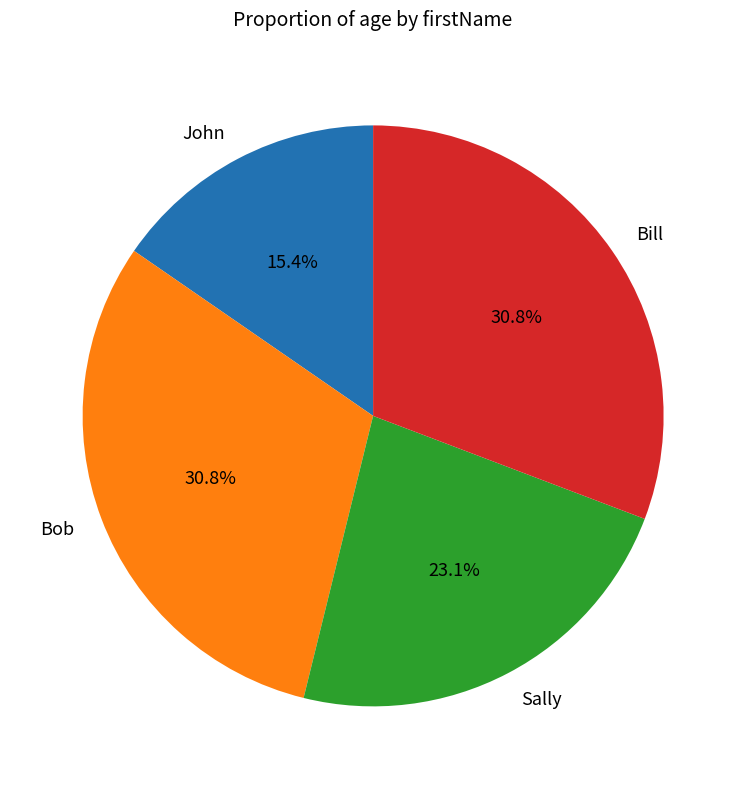

Is there any slice that represents more than half of the pie?

No